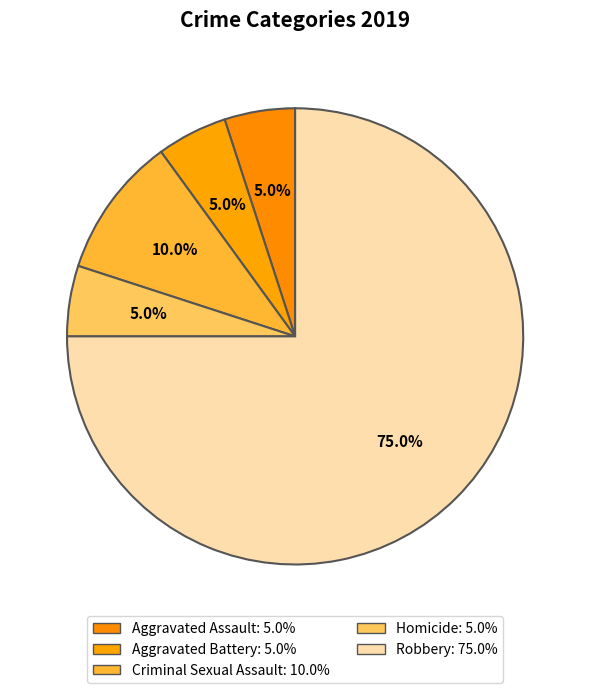

To the nearest percent, what percentage of the pie is Aggravated Battery?

5%